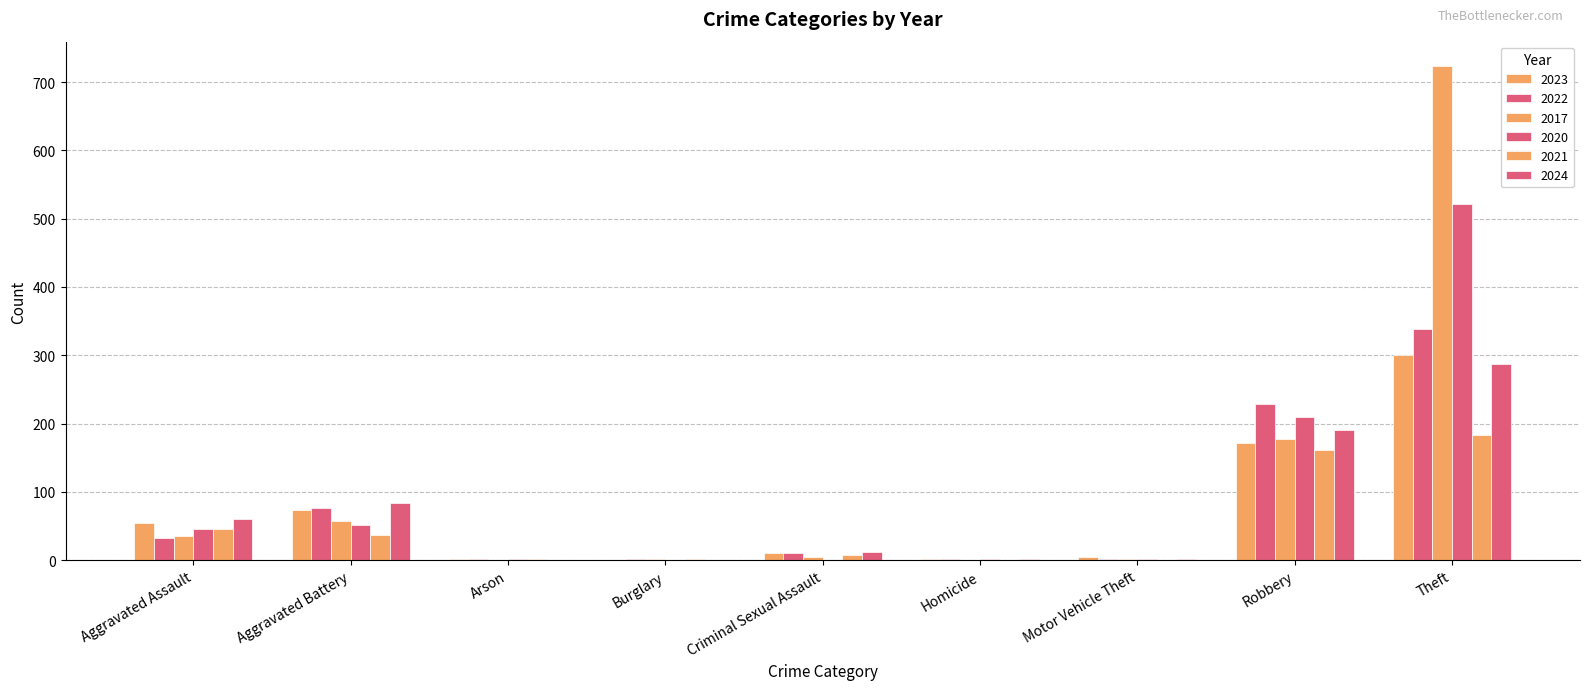

How many groups of bars are there?

9